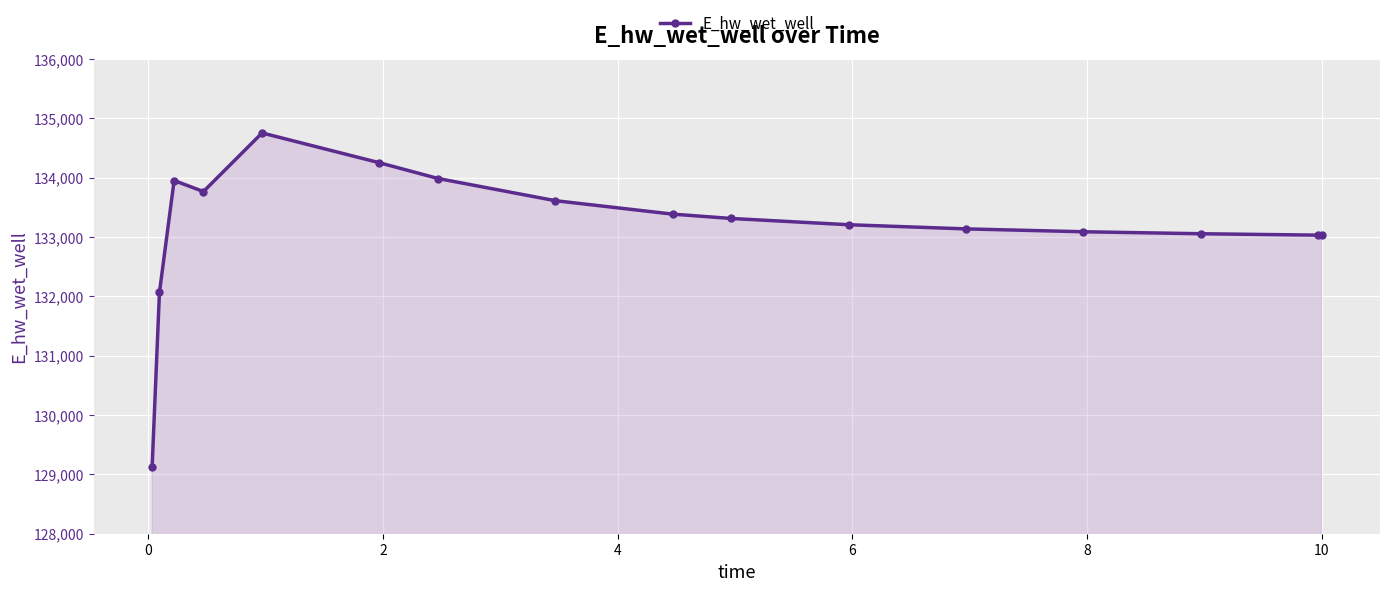

What is the minimum value shown in the chart?

129120.9